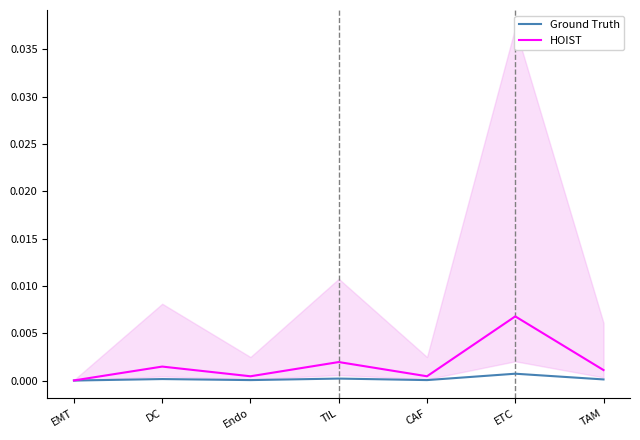

List the series in order of their overall mean, lowest first.

Ground Truth, HOIST